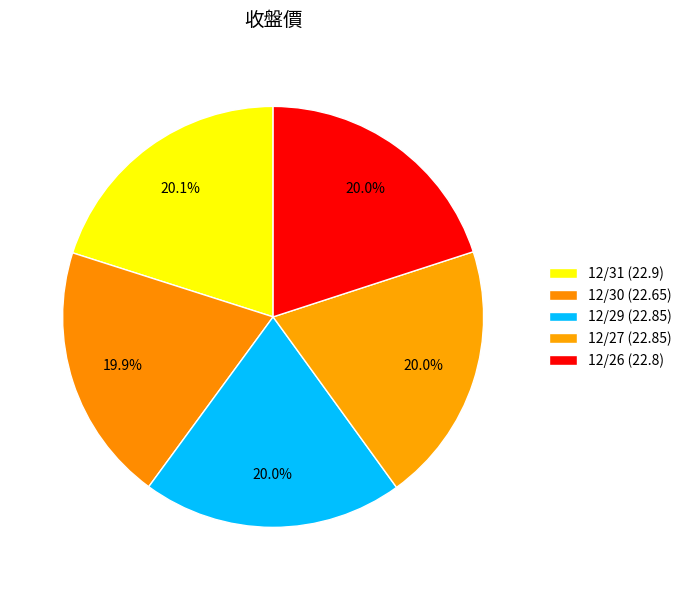

To the nearest percent, what percentage of the pie is 12/27?

20%